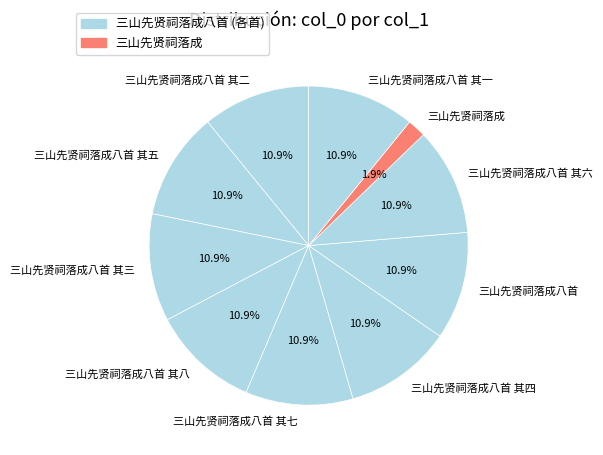

Is it true that 三山先贤祠落成八首 其二 is 1% of the pie?

False